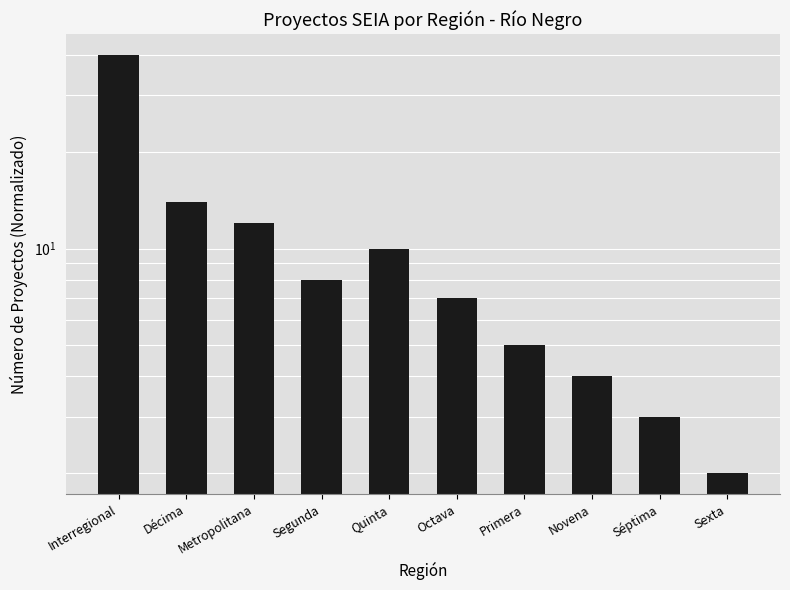

What is the label of the 4th bar from the right?

Primera